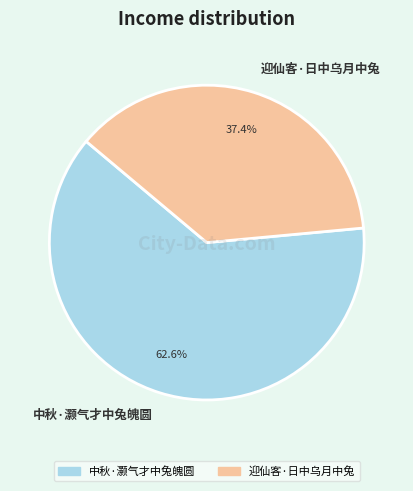

To the nearest percent, what is the difference between the largest and smallest slice percentages?

25%